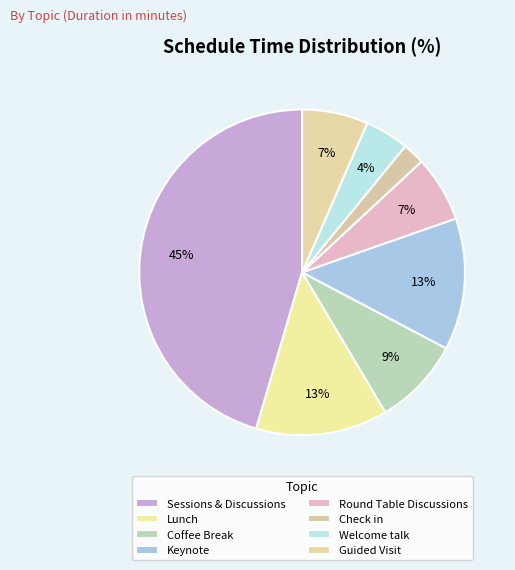

Do Lunch and Coffee Break together represent more than half of the pie?

No